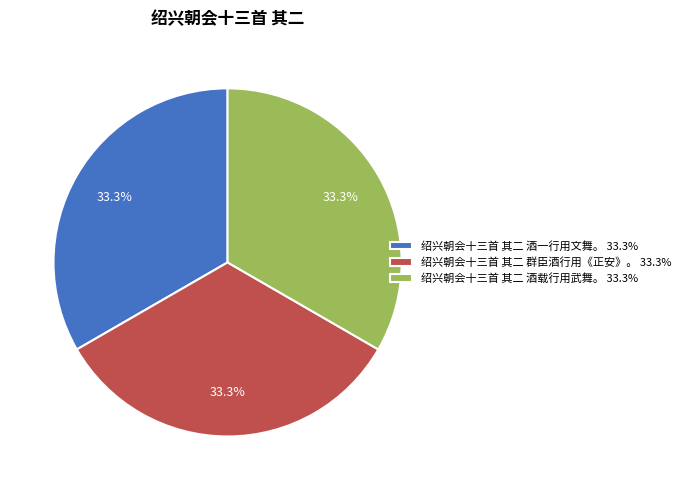

How many segments does this pie chart have?

3